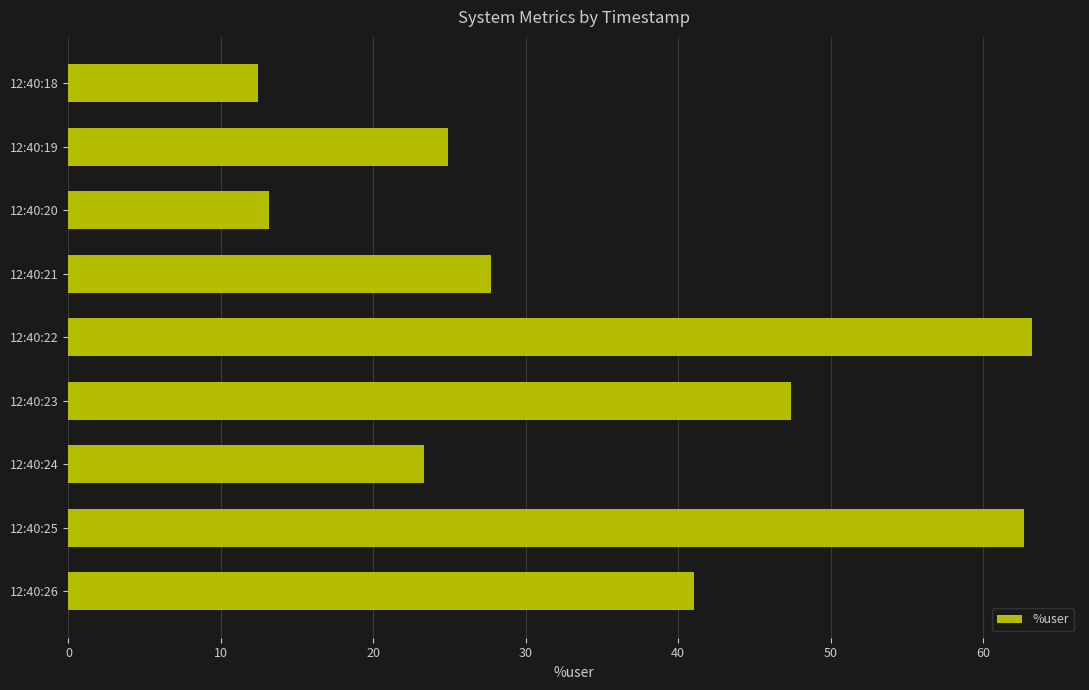

What is the maximum value shown in the chart?

63.2